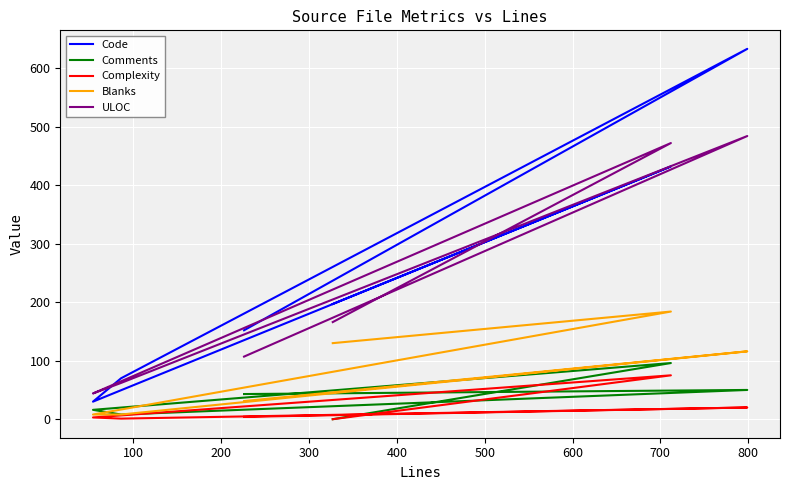

List the series in order of their peak value, lowest first.

Complexity, Comments, Blanks, ULOC, Code